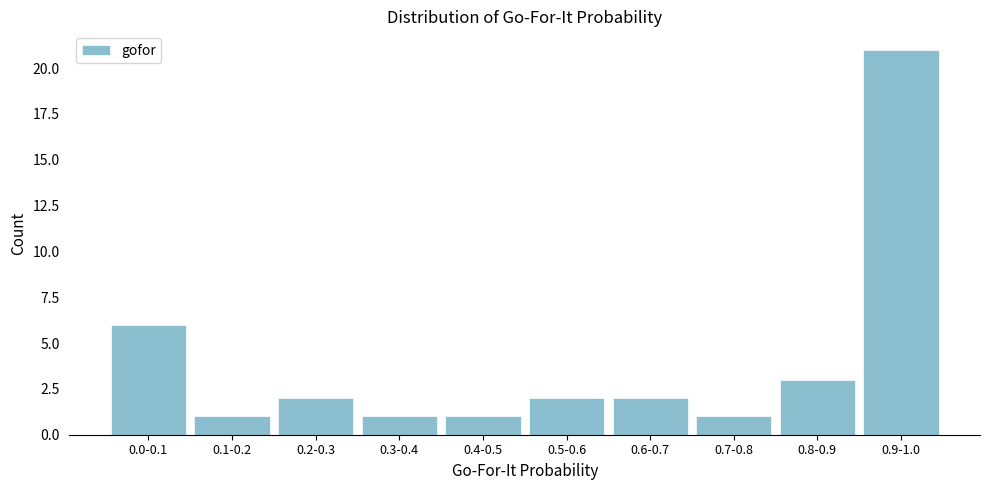

Reading left to right, list all the values displayed in this chart.

0.0-0.1=6	0.1-0.2=1	0.2-0.3=2	0.3-0.4=1	0.4-0.5=1	0.5-0.6=2	0.6-0.7=2	0.7-0.8=1	0.8-0.9=3	0.9-1.0=21